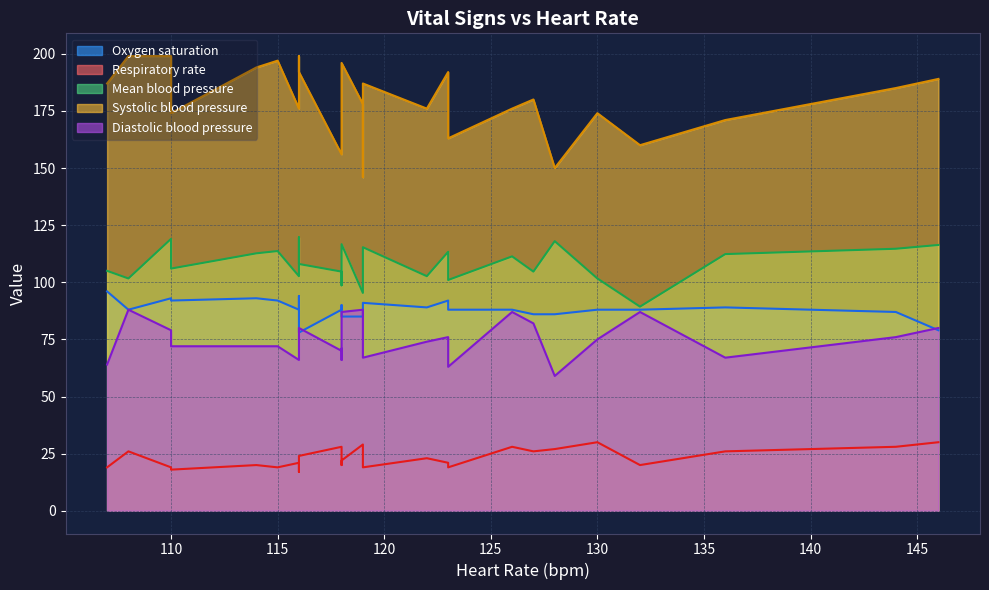

Where does the Systolic blood pressure series first go above 179?

1